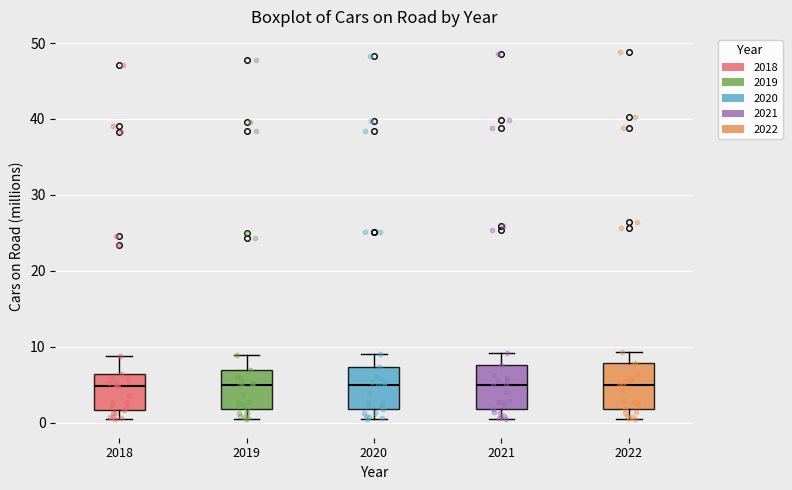

Reading left to right, read every box against the y-axis: the position of its median line, the range the box covers, and the ends of its whiskers. The values are not printed on the chart, so give them approximately, as read against the axis.

2018: median 5, box 2 to 6, whiskers 0 to 9
2019: median 5, box 2 to 7, whiskers 0 to 9
2020: median 5, box 2 to 7, whiskers 0 to 9
2021: median 5, box 2 to 8, whiskers 0 to 9
2022: median 5, box 2 to 8, whiskers 0 to 9